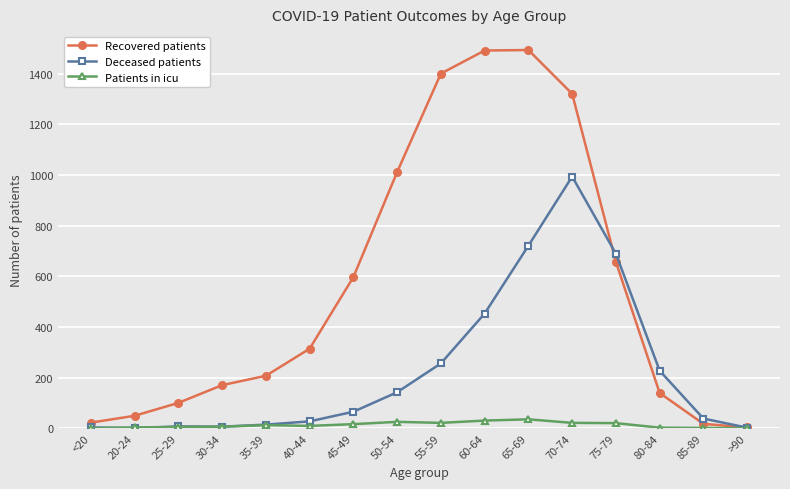

Which series has the largest total across all categories?

Recovered patients